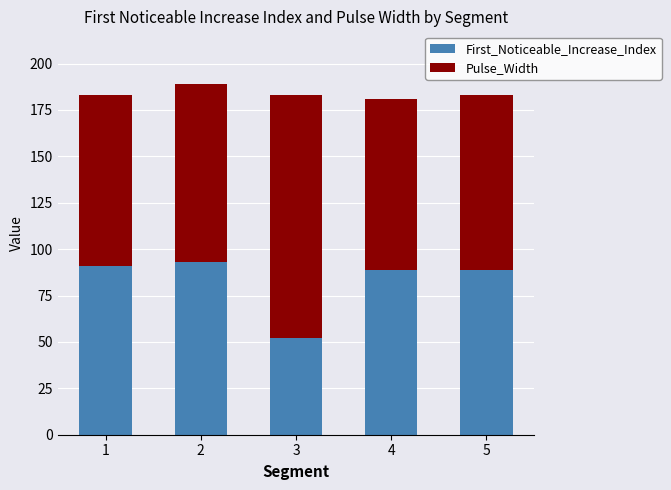

What is the maximum value for First_Noticeable_Increase_Index?

93